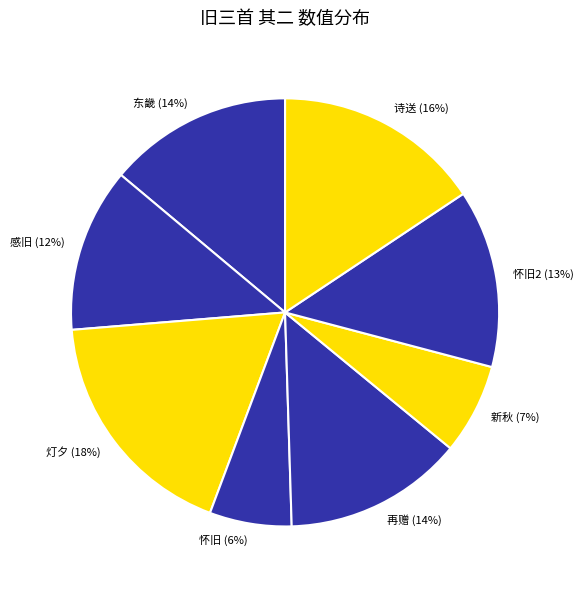

Is it true that 灯夕 (18%) is 18% of the pie?

True